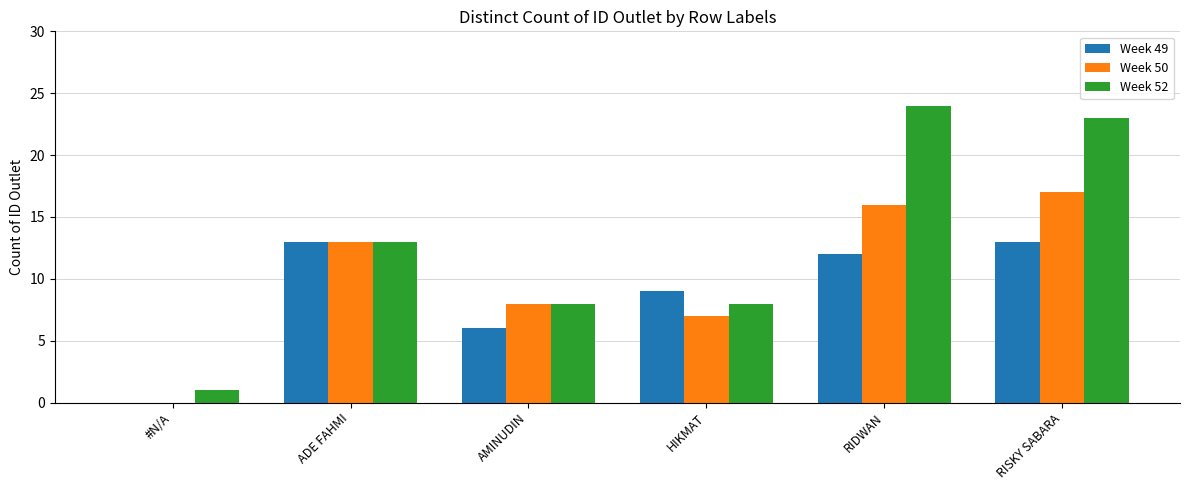

Which series has the widest spread of values?

Week 52